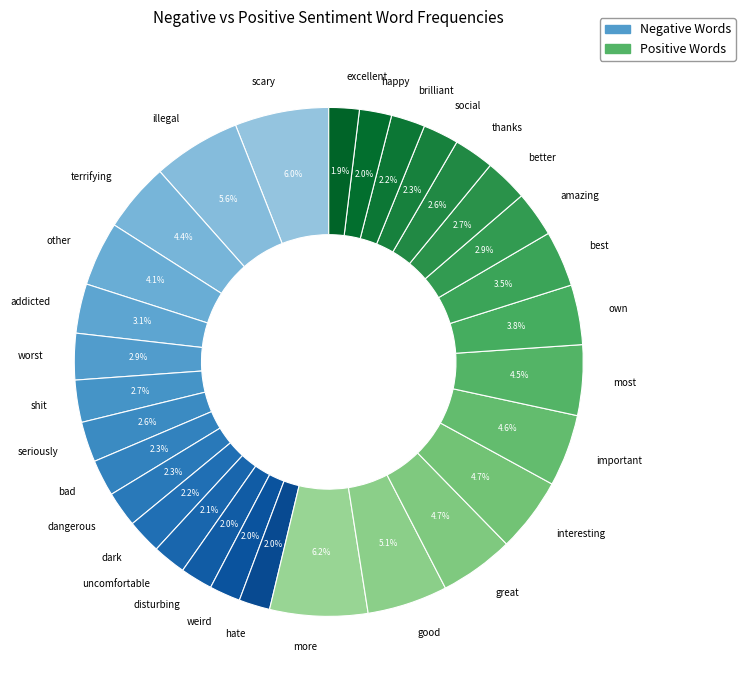

To the nearest percent, what is the average slice percentage?

3%